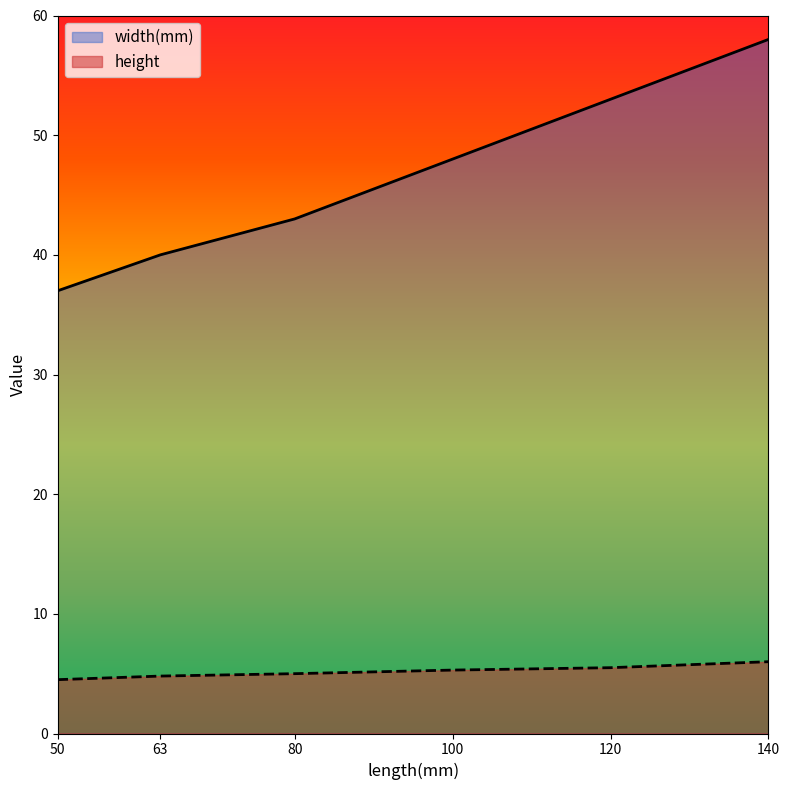

How many data points in height are above 5?

3